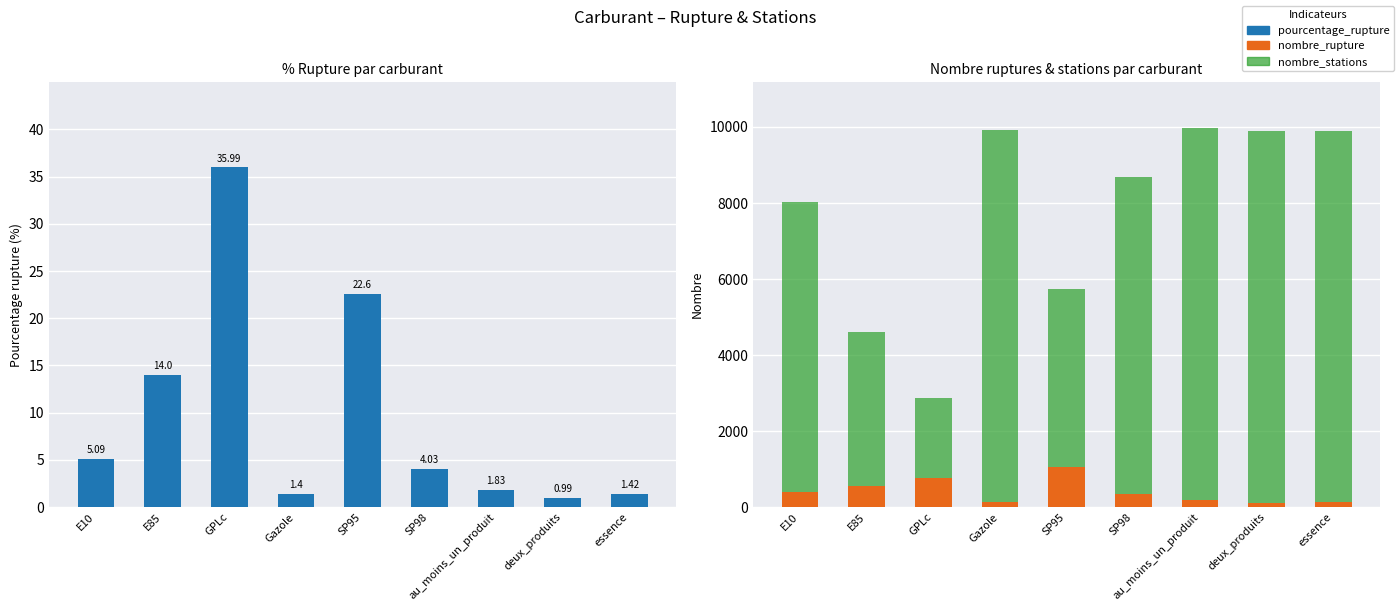

Which category has the highest value in the pourcentage_rupture series?

GPLc